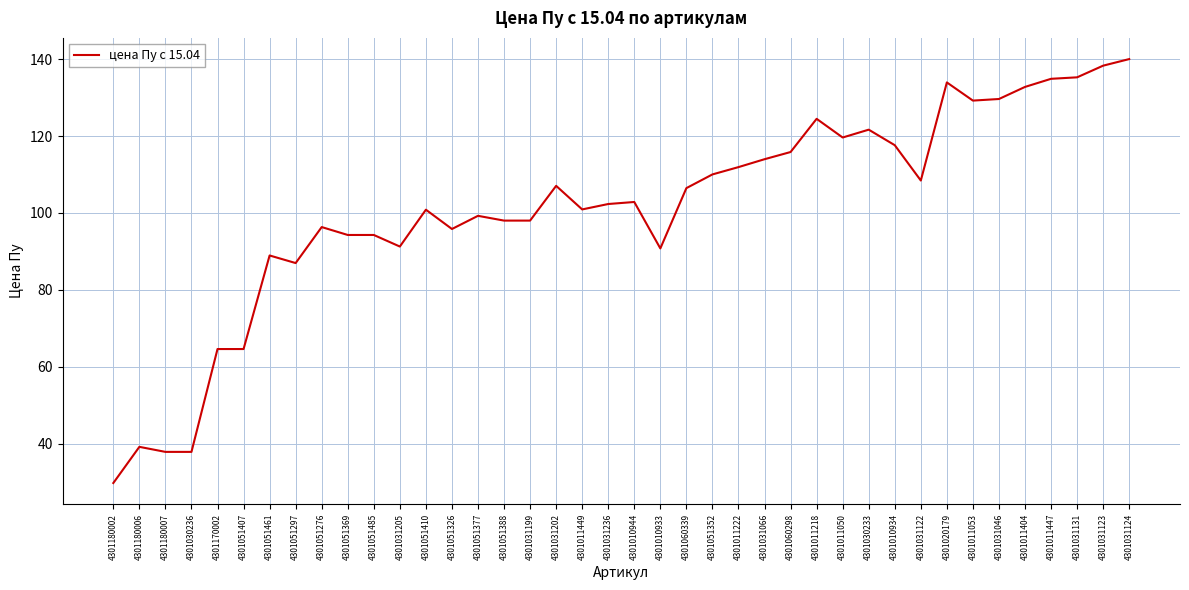

Is it true that the value at 4301031202 is 142.4?

False